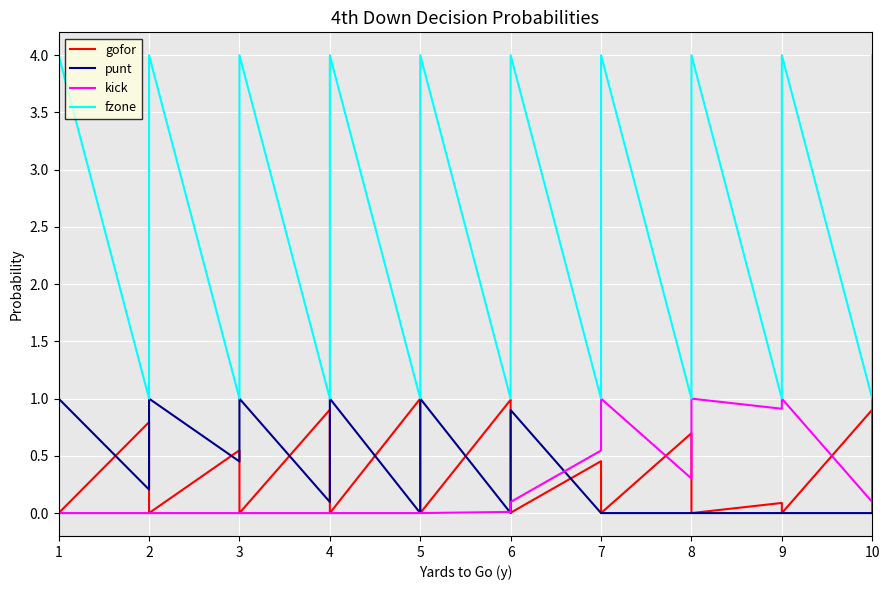

Which series has the largest range (max minus min)?

fzone